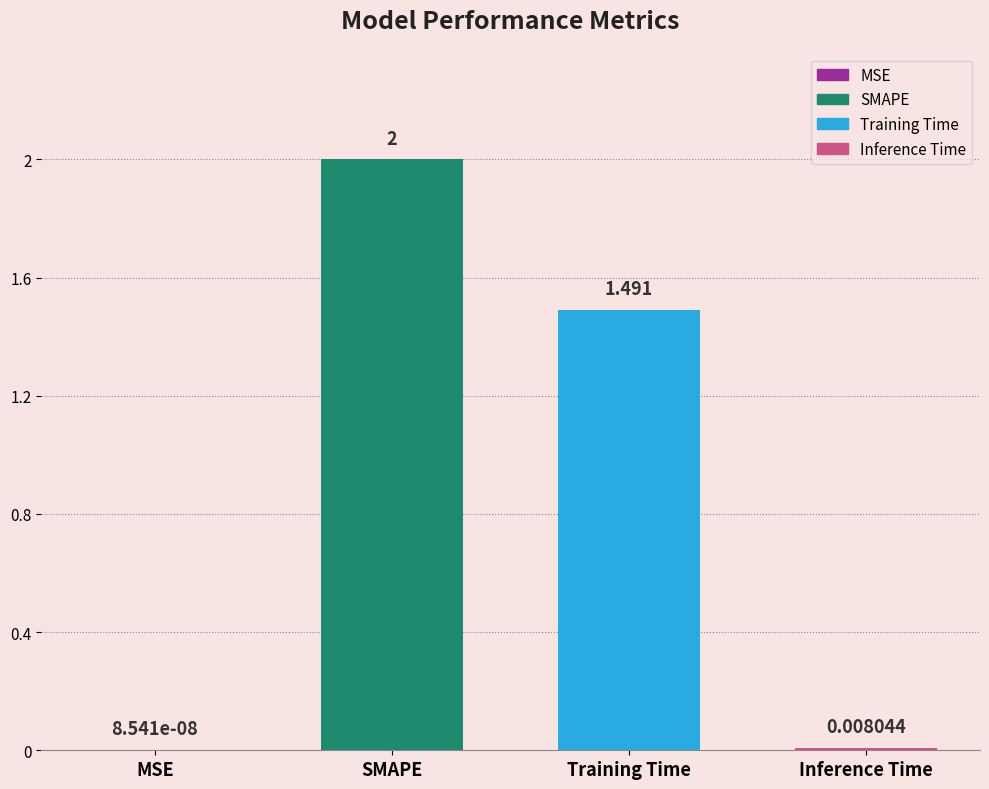

What is the sum of the values at SMAPE and MSE?

2.0